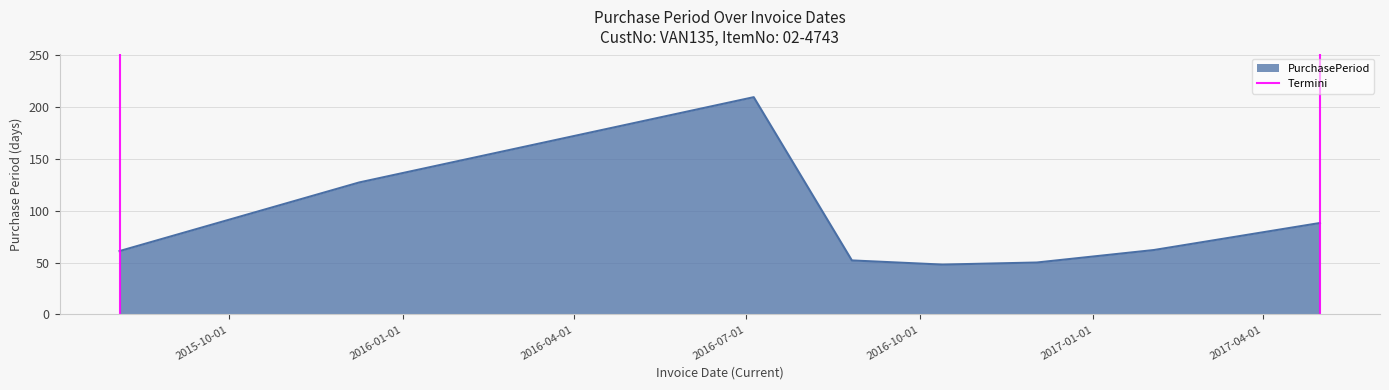

What is the highest value of the PurchasePeriod series?

209